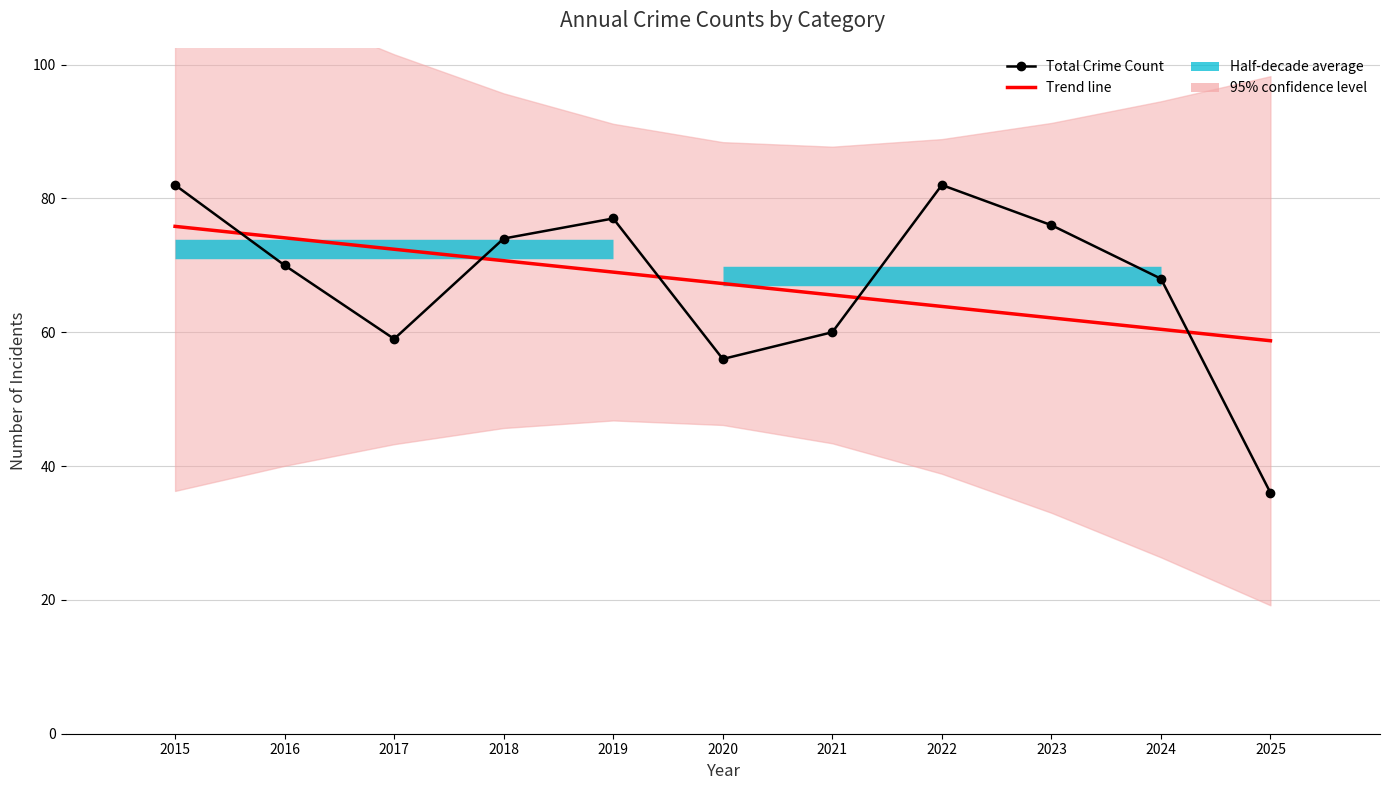

Which series ends up on top after the final intersection of Trend line and Total Crime Count?

Trend line